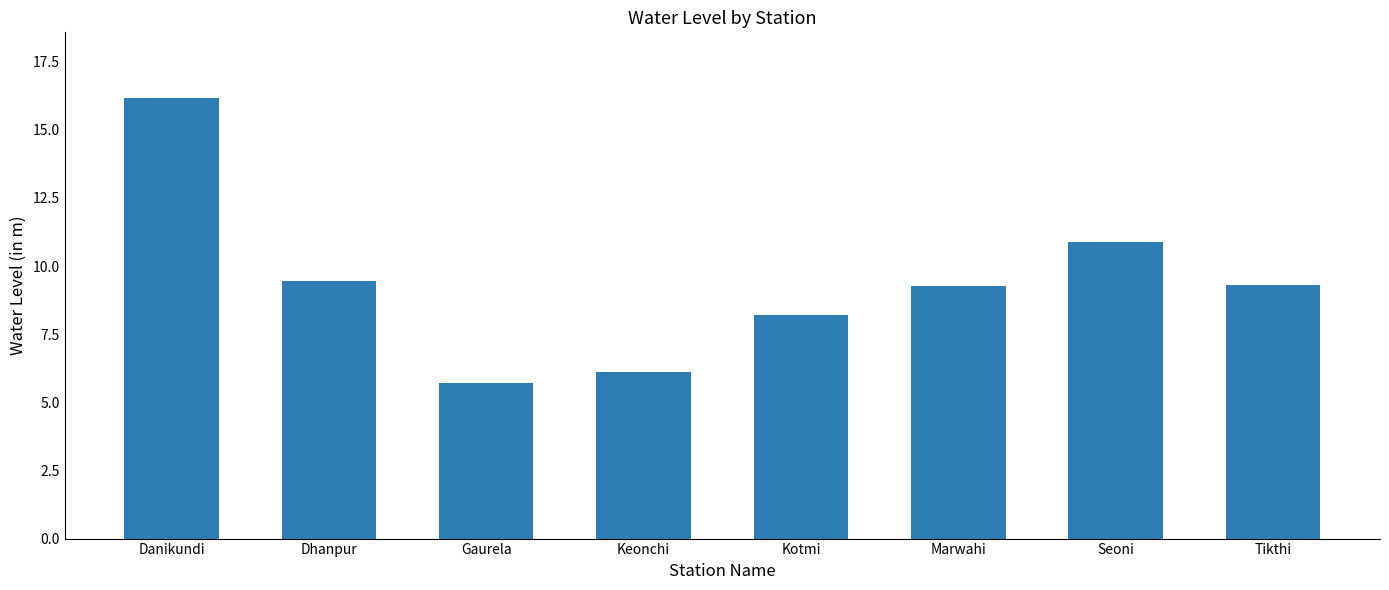

True or false: the data shows 4.6 at Dhanpur.

False